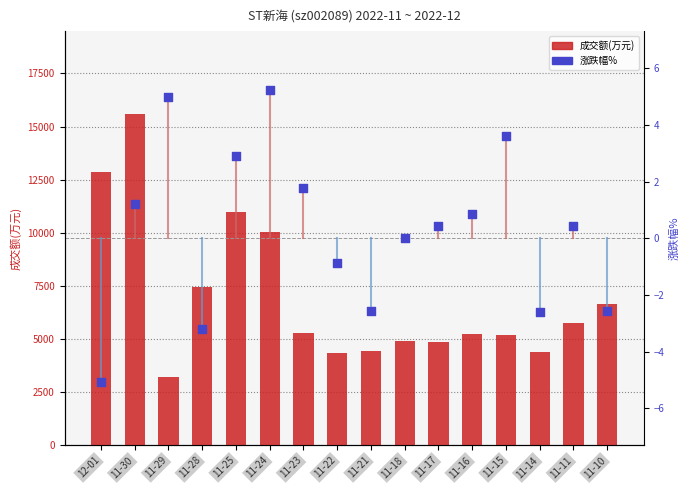

Which series has the widest spread of Y values?

成交额(万元)